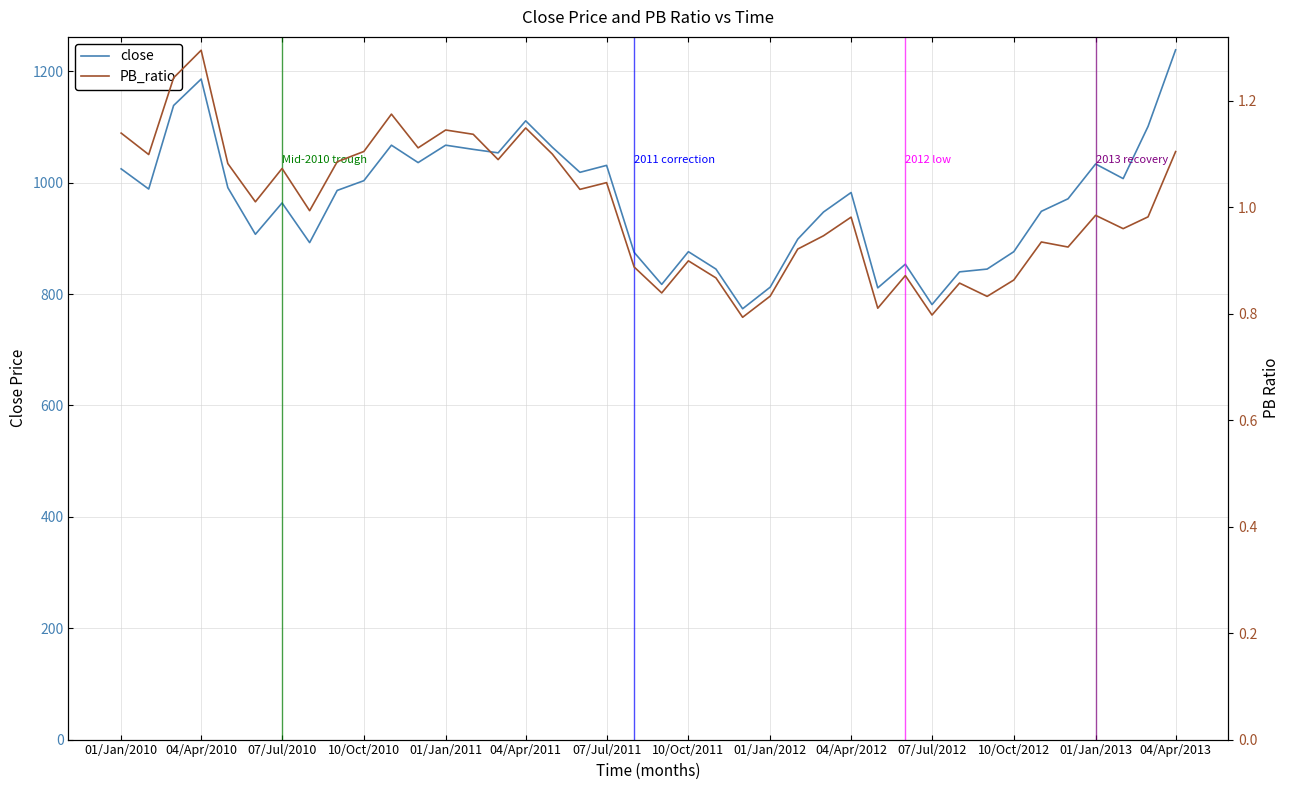

Which series has the widest spread of values?

close